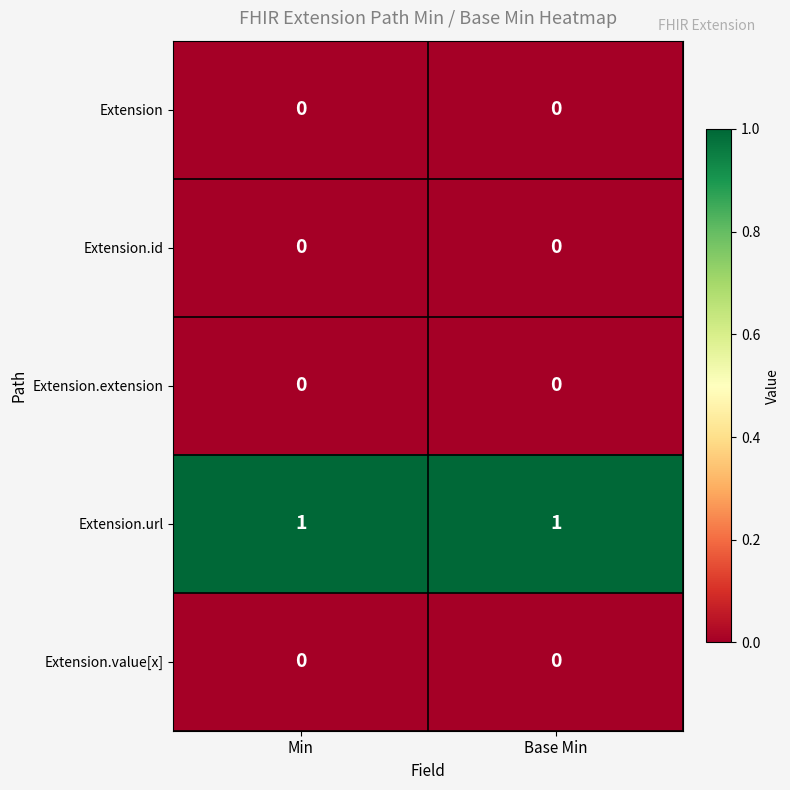

True or false: Extension.id has a value of 0 at Base Min.

True